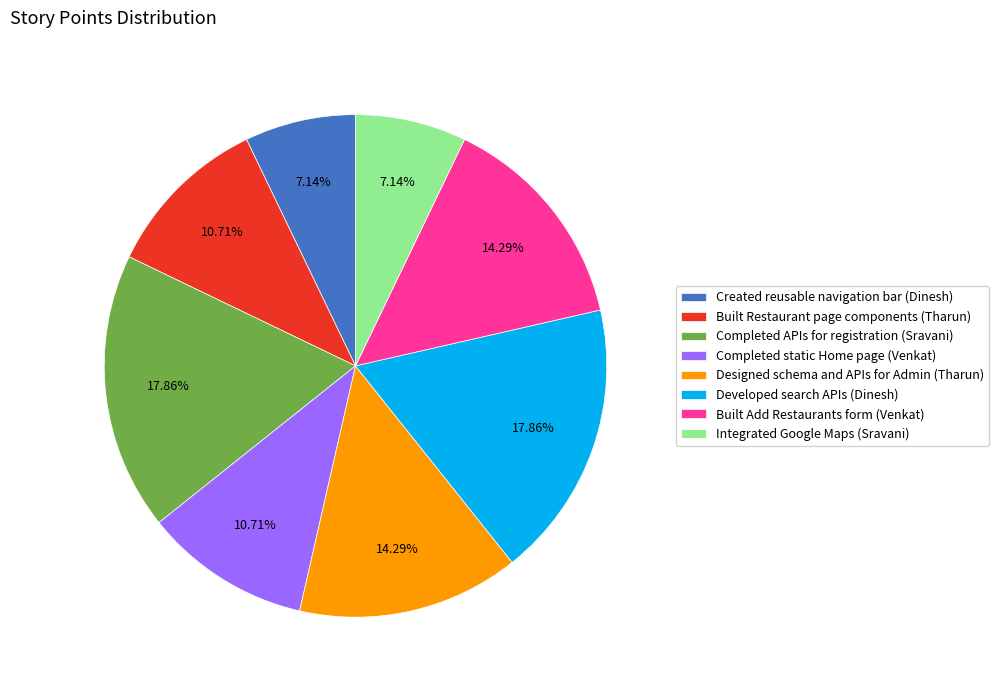

To the nearest percent, what portion does Built Restaurant page components (Tharun) represent?

11%